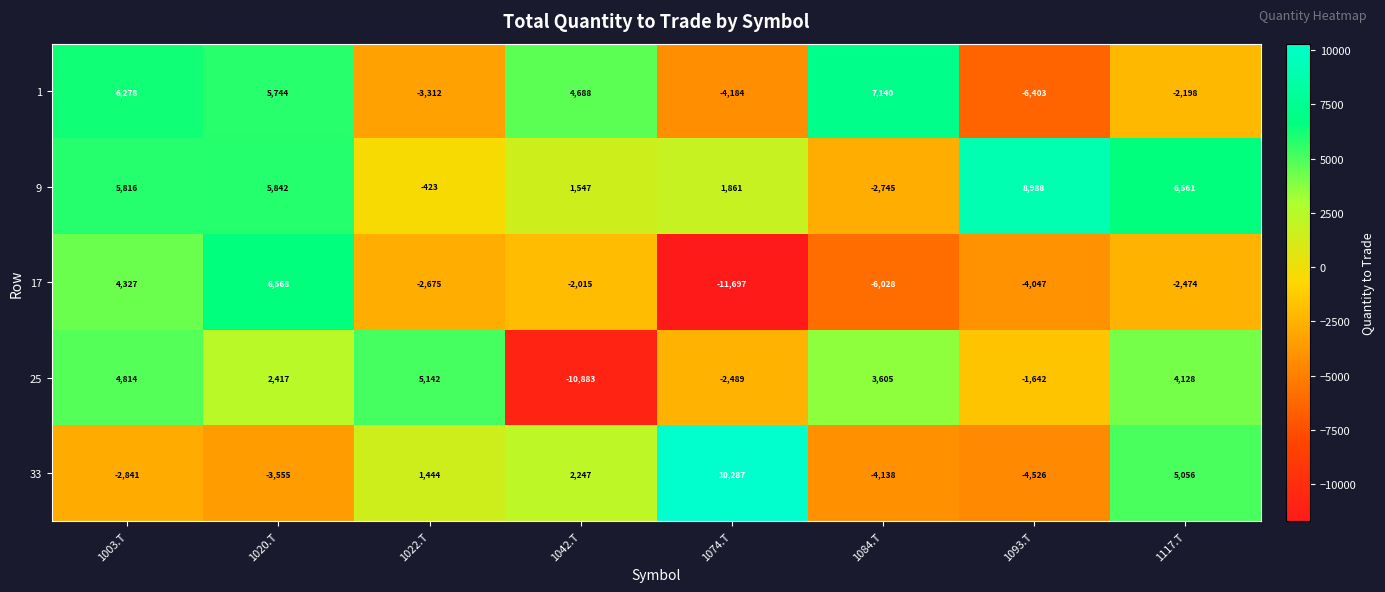

What is the total value across all series at 1020.T?

17016